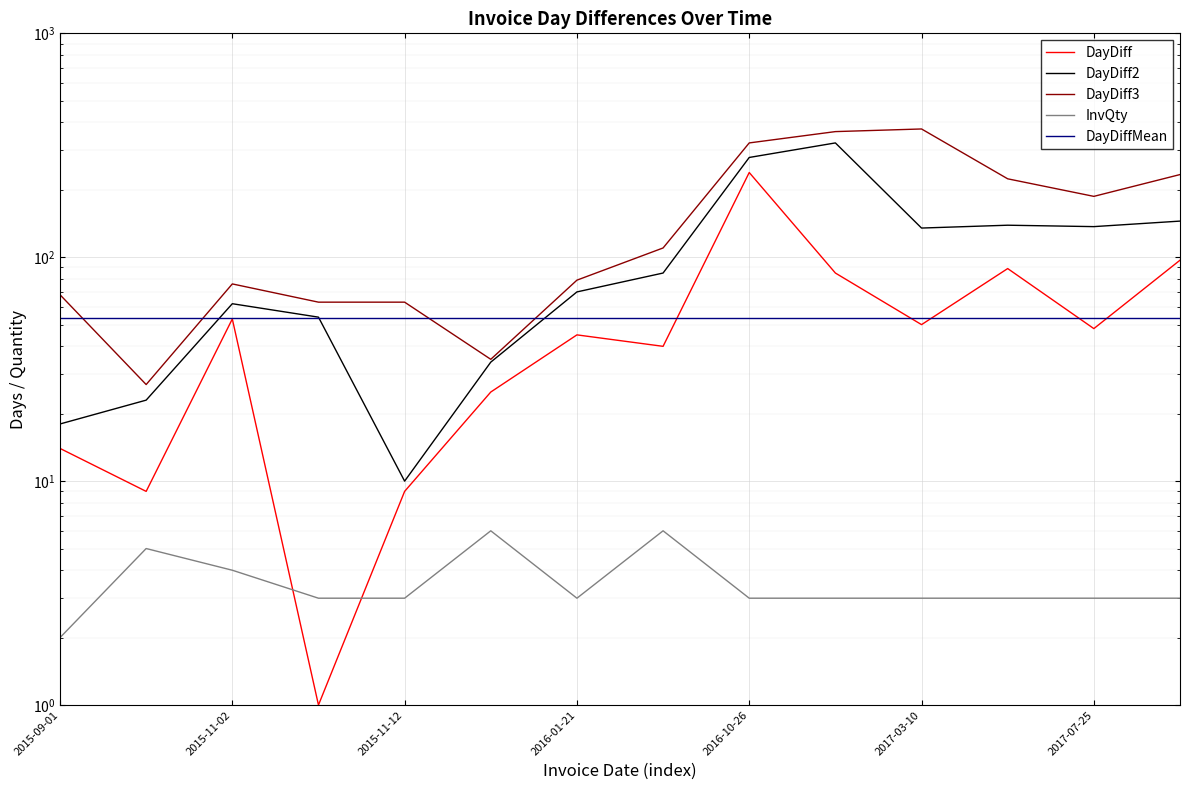

What is the difference between the maximum and minimum values in the DayDiff series?

238.0